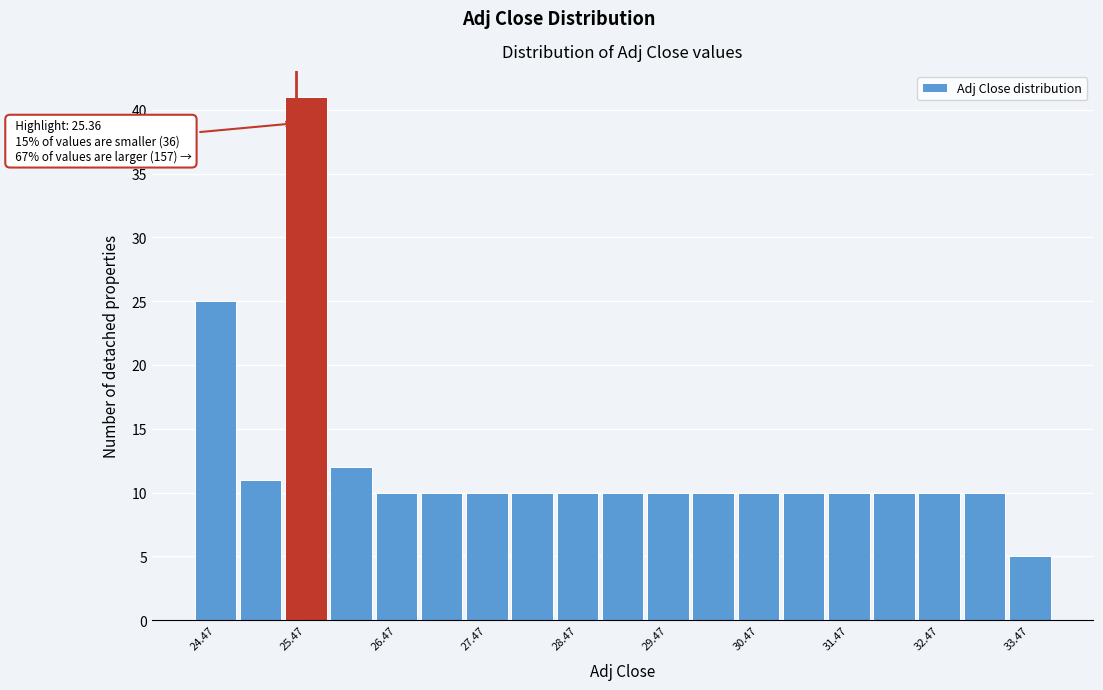

Which range on the x-axis has the tallest bar?

25.2 to 25.7